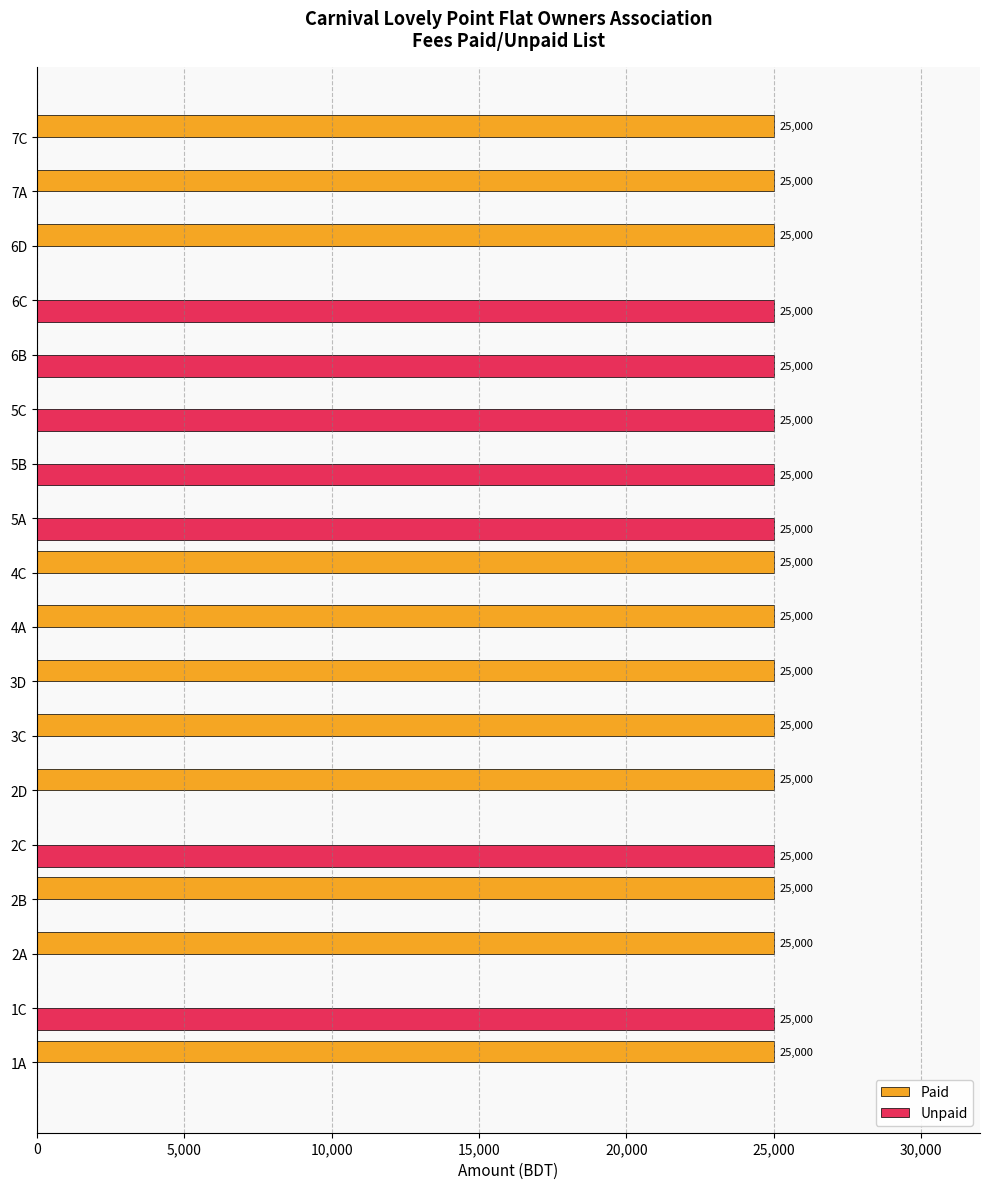

The value of Unpaid at 2A is 0. True or false?

True